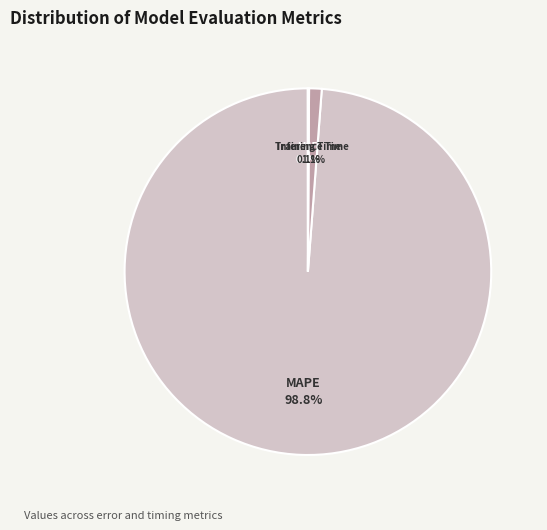

Which category has the biggest portion of the pie?

MAPE